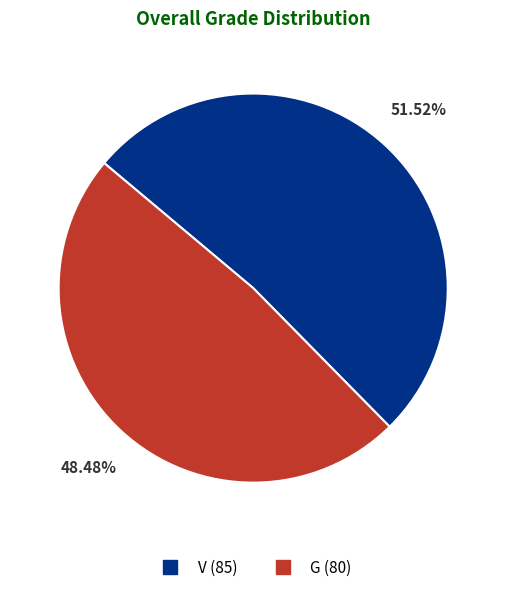

To the nearest percent, what portion does V represent?

52%